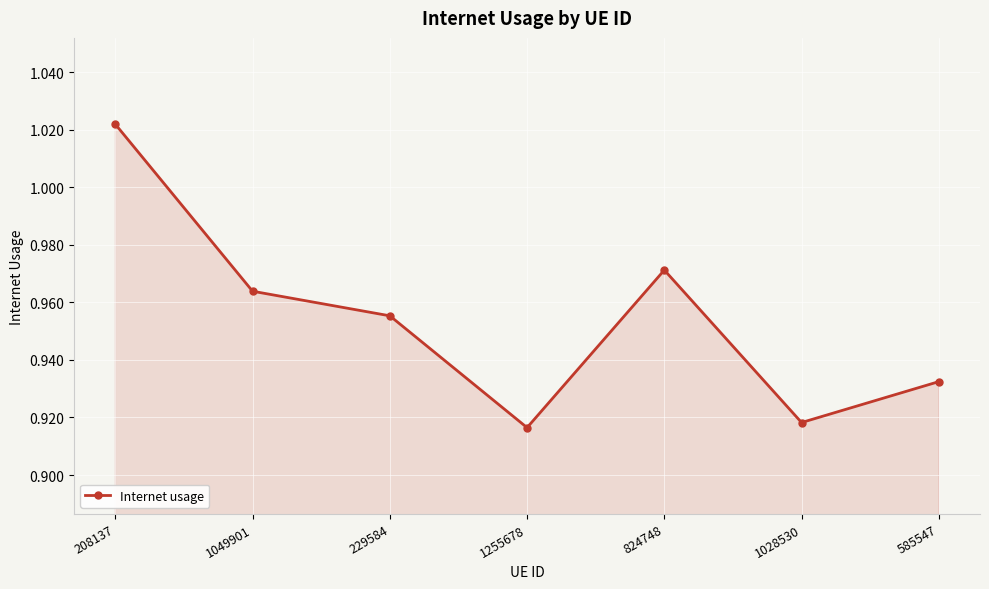

Count the values in the range 0 to 1.

6